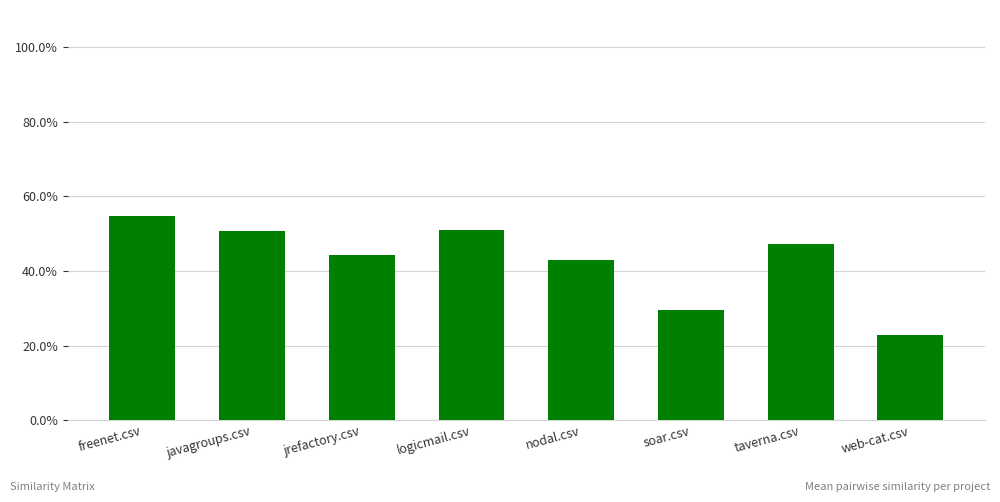

Are the bars horizontal?

No